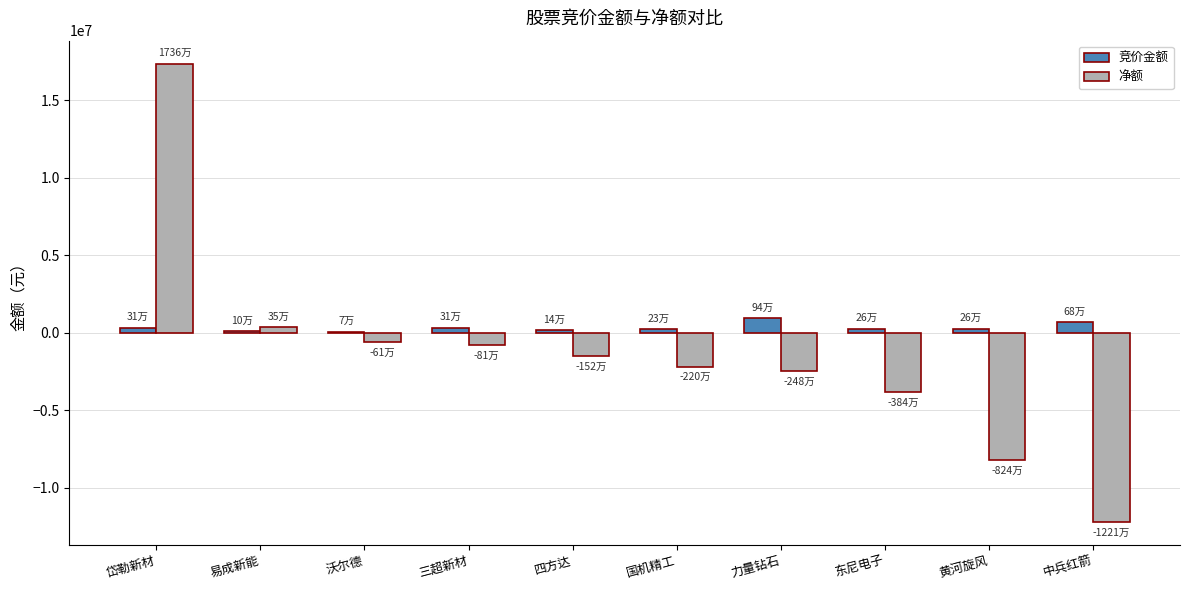

Which category has the highest value across all series?

岱勒新材